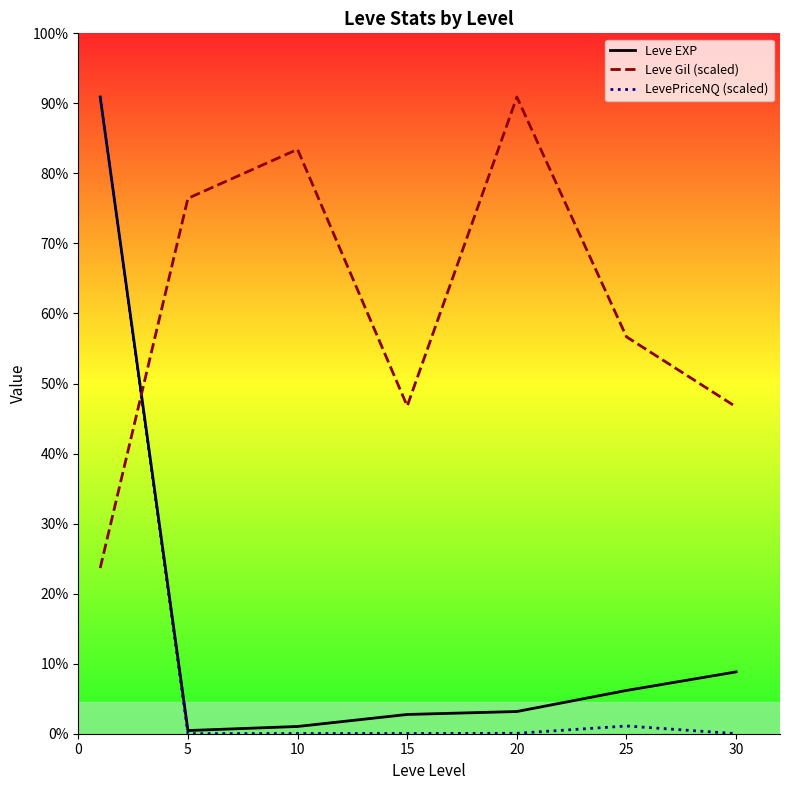

What are all the series names shown in the legend?

Leve EXP, Leve Gil (scaled), LevePriceNQ (scaled)